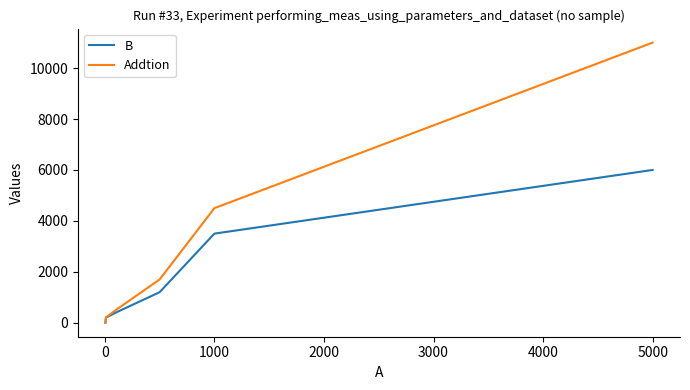

What are all the series names shown in the legend?

B, Addtion